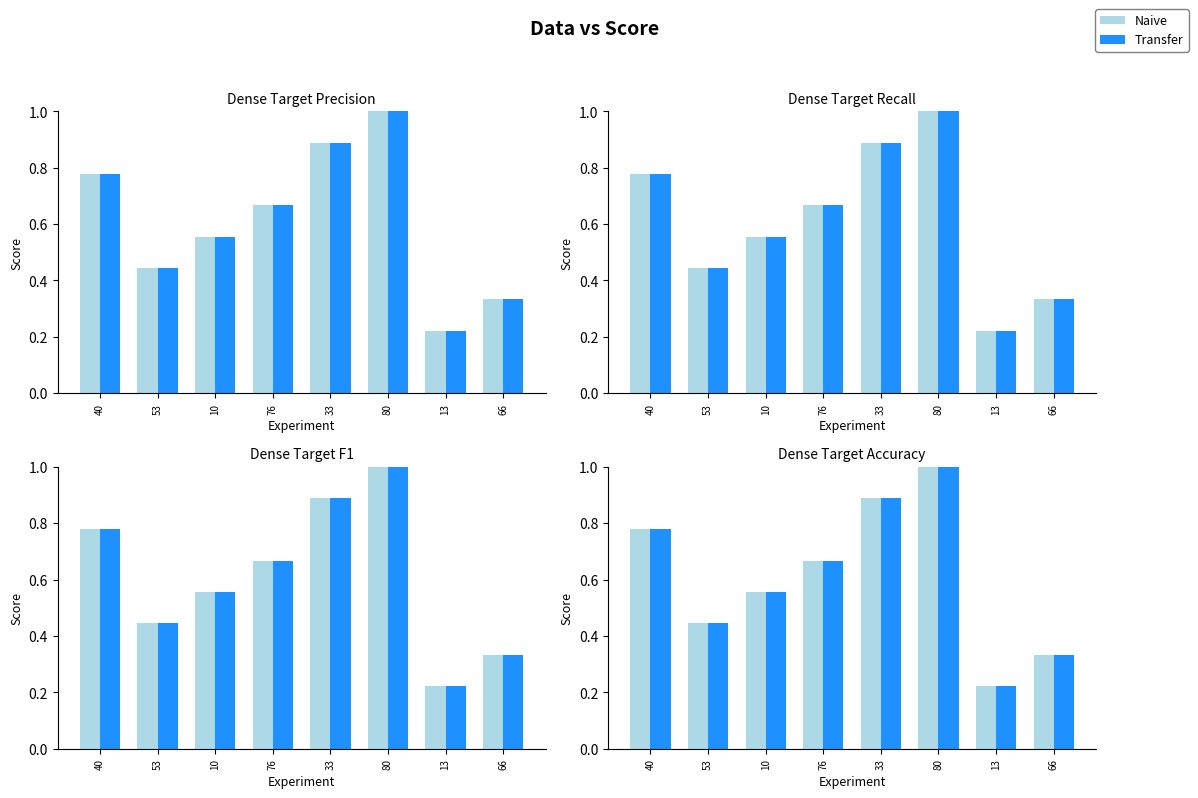

What position from the left is 66?

8